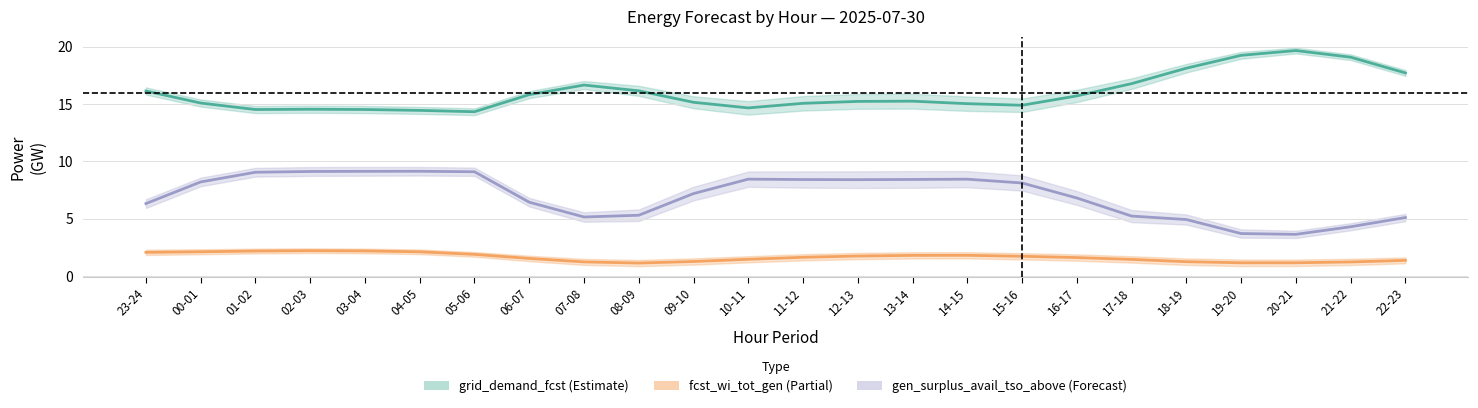

True or false: gen_surplus_avail_tso_above and fcst_wi_tot_gen cross at least once.

False